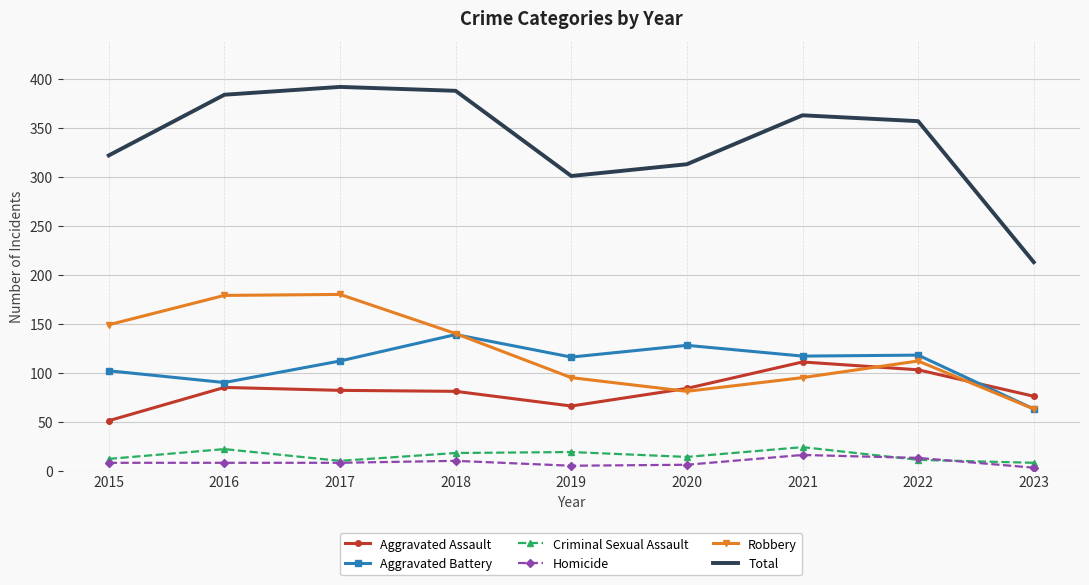

True or false: Total and Aggravated Assault cross at least once.

False